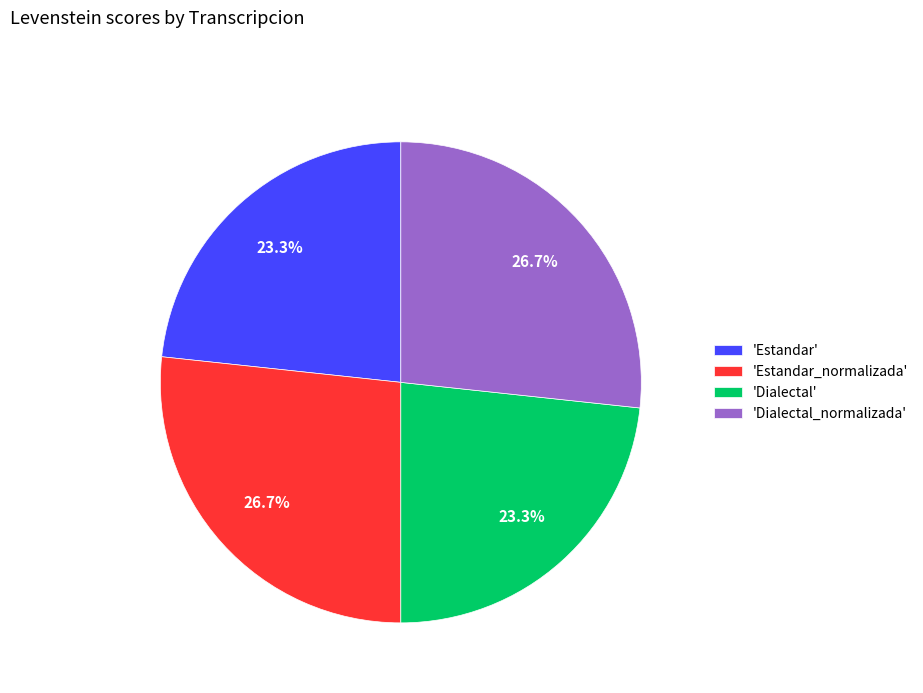

How many segments does this pie chart have?

4